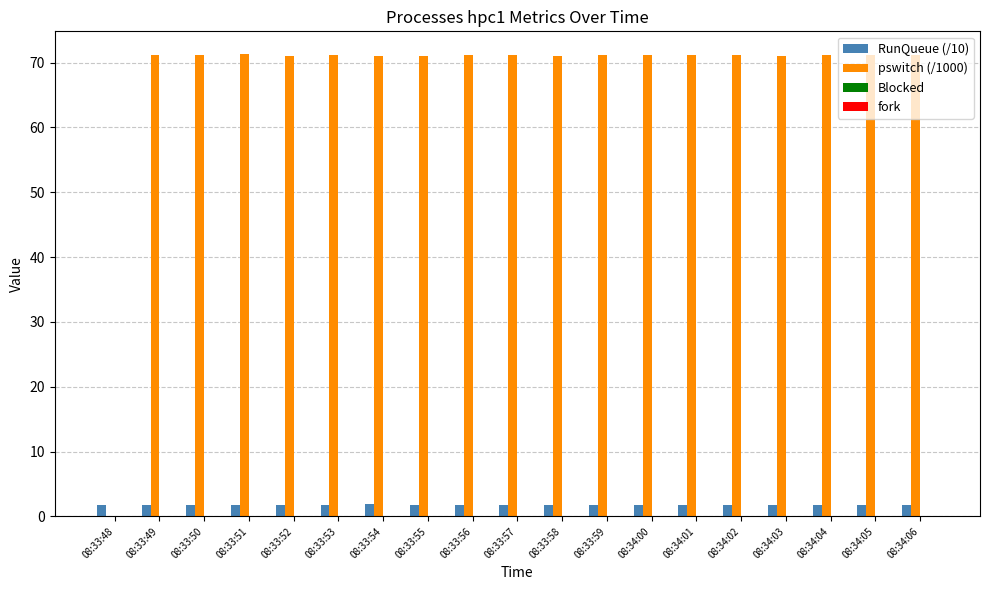

How many categories are shown in the chart?

19